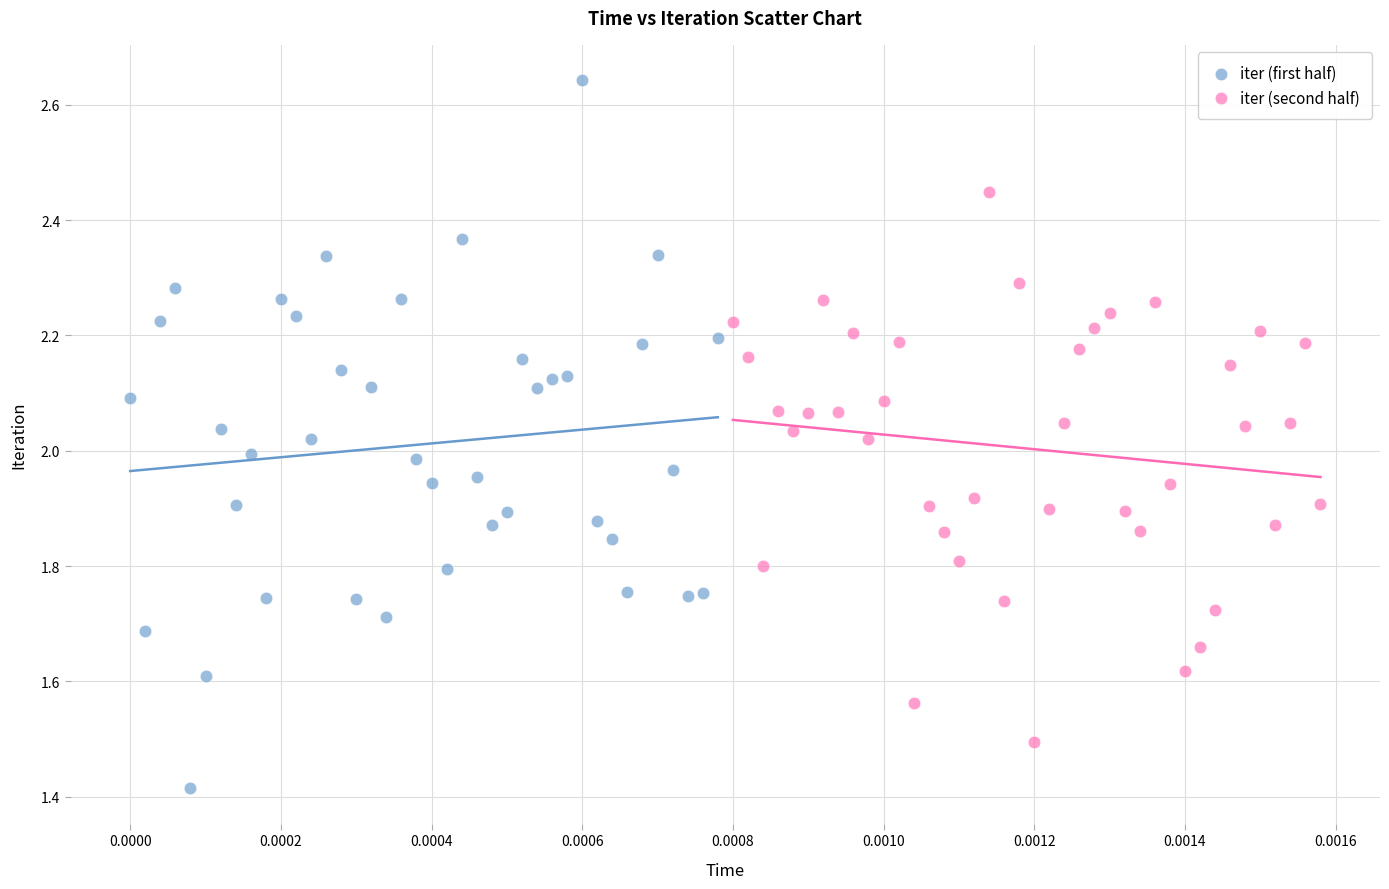

Which series contains the highest Y value?

iter (first half)